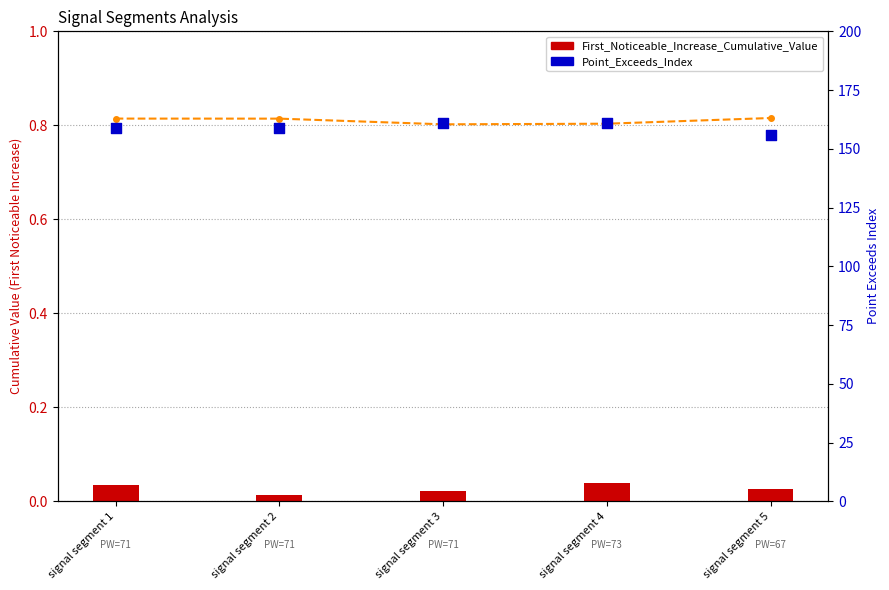

Which series reaches the minimum Y coordinate?

First_Noticeable_Increase_Cumulative_Value